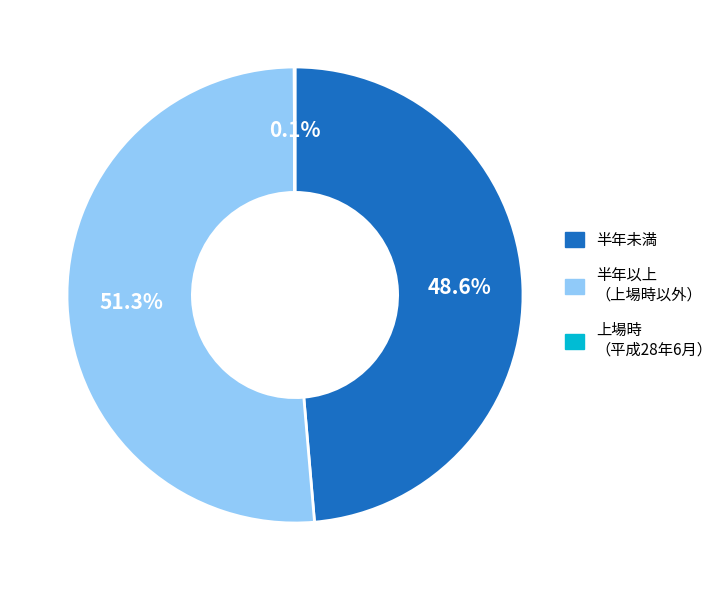

Between 半年未満 and 半年以上 （上場時以外）, which is larger?

半年以上 （上場時以外）